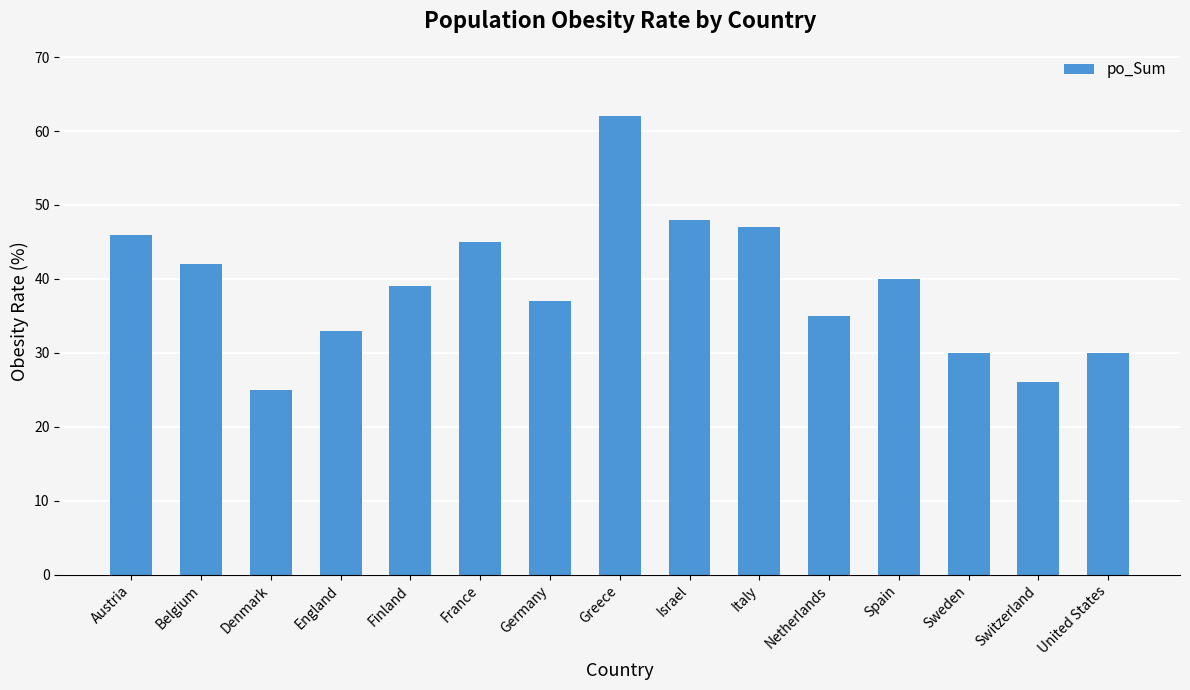

What is the label of the 15th bar from the right?

Austria